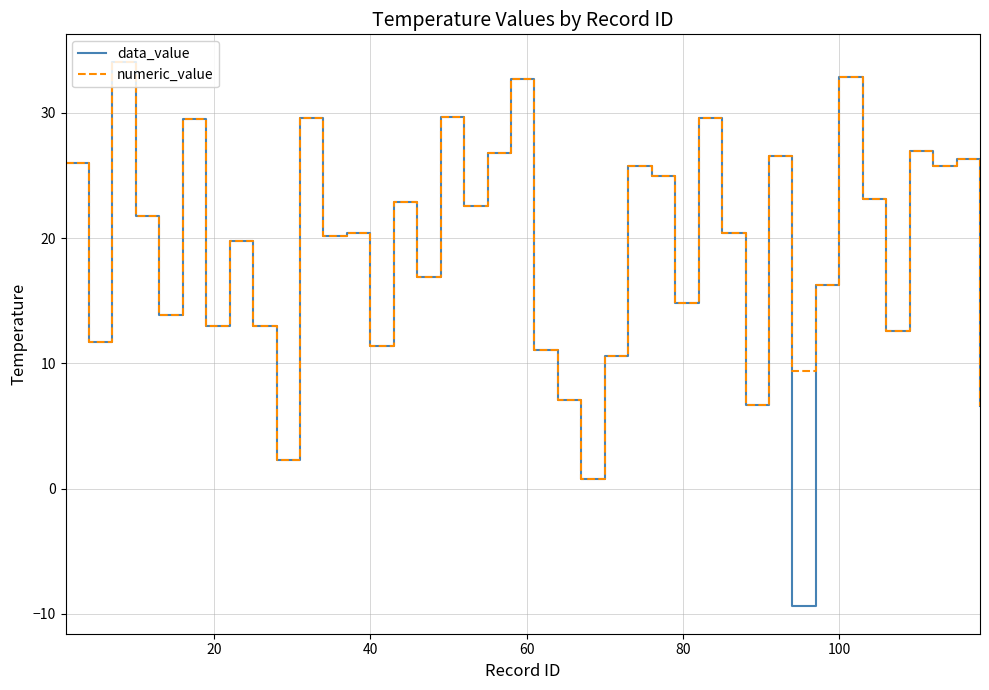

What is the minimum value shown in the chart?

-9.4